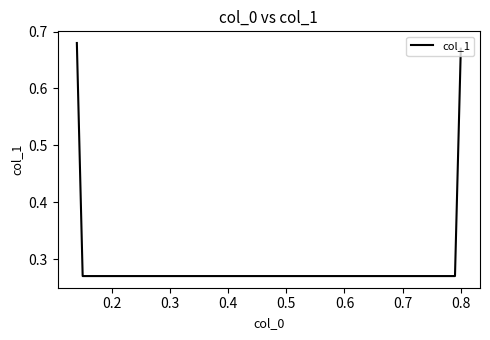

What is the average value?

0.5